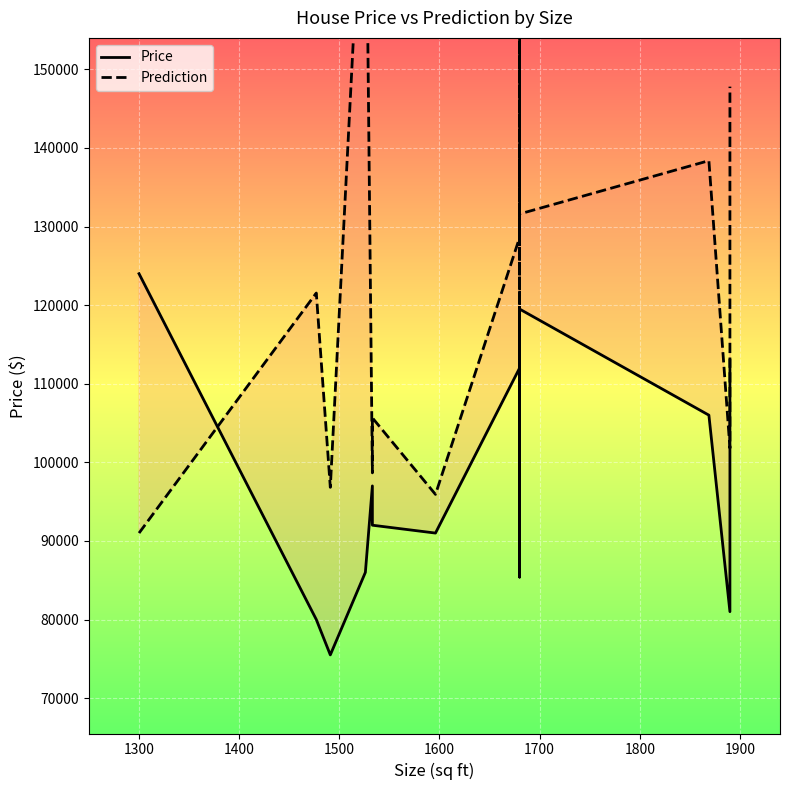

How many lines are shown in the chart?

2